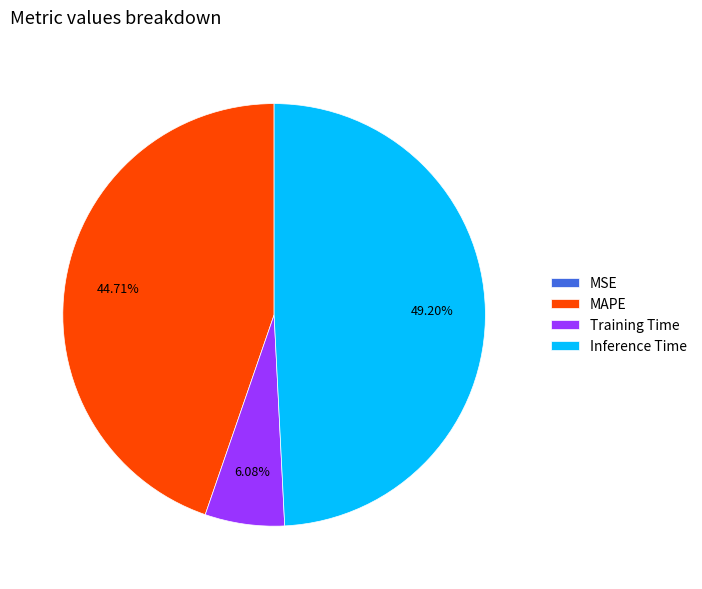

Does any single category account for the majority?

No